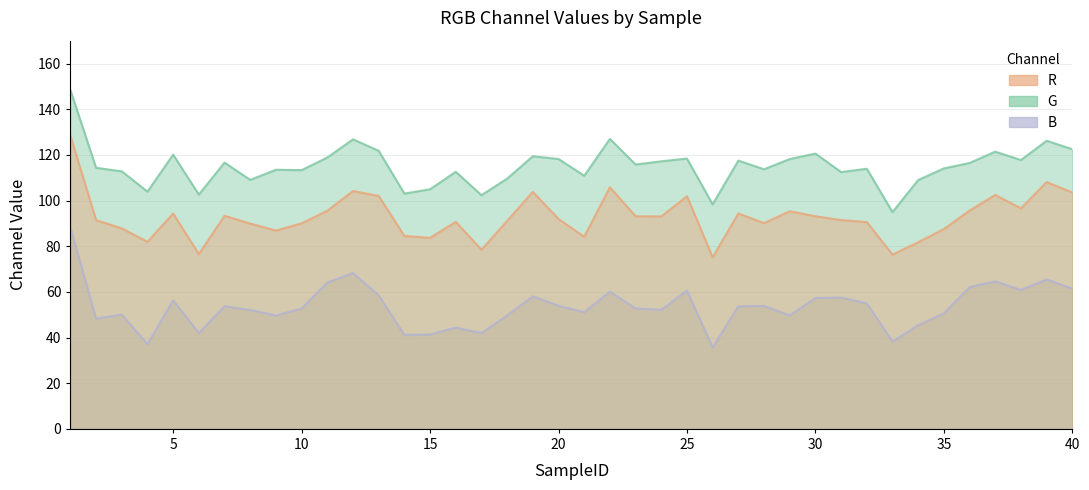

The R series shows 139.0 at 30. True or false?

False